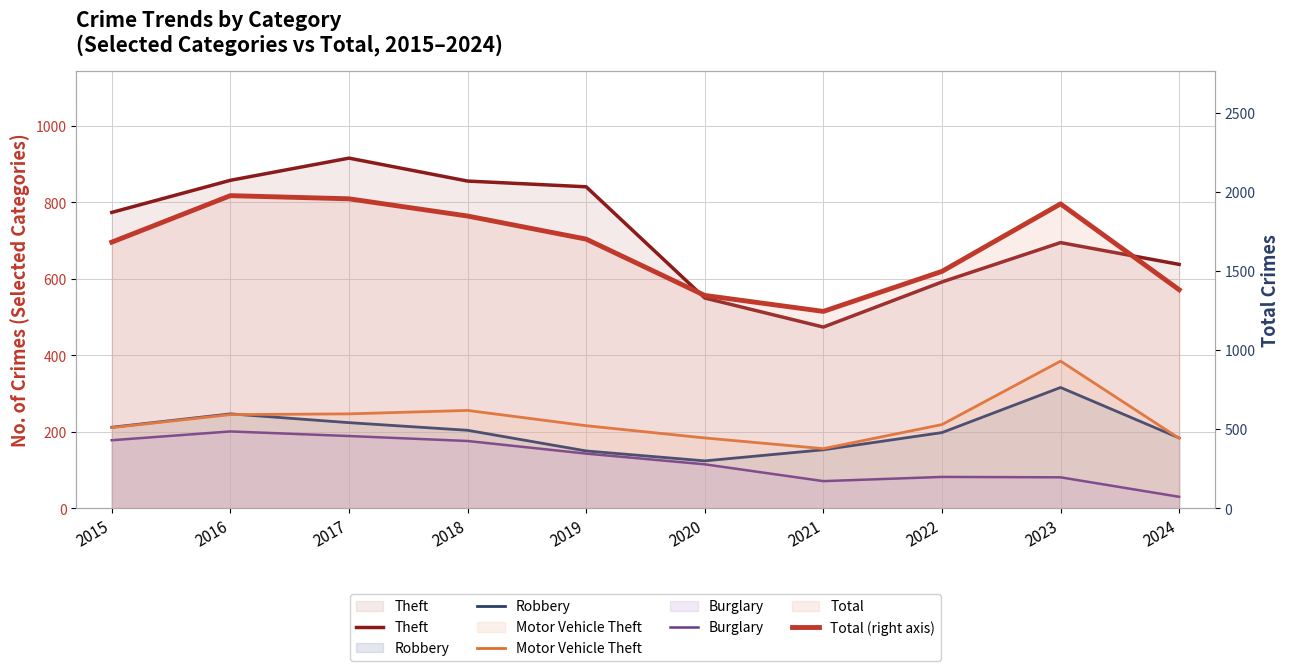

What are all the series names shown in the legend?

Theft, Robbery, Motor Vehicle Theft, Burglary, Total (right axis)